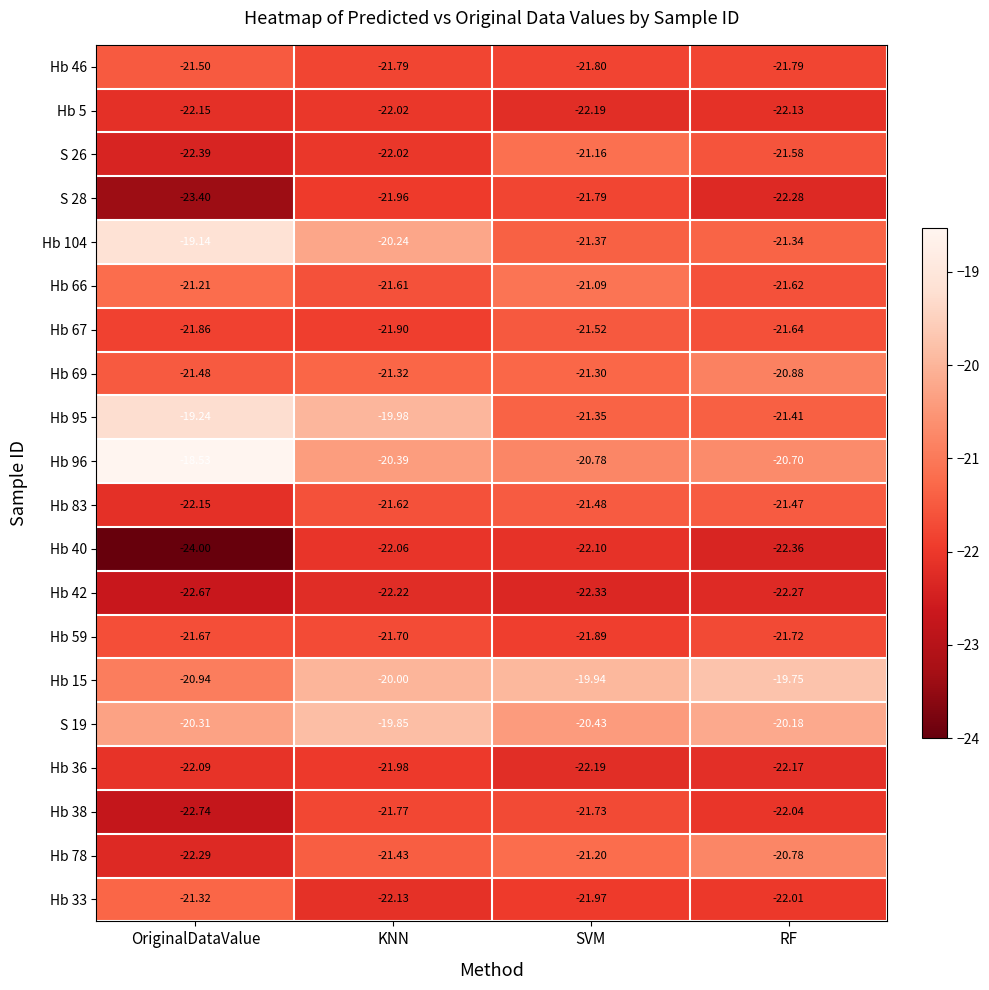

At which category is the sum across all series the highest?

KNN